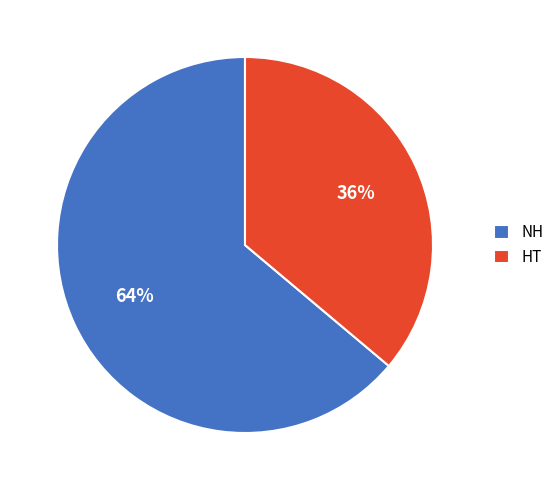

Is the sum of HT and NH greater than half?

Yes